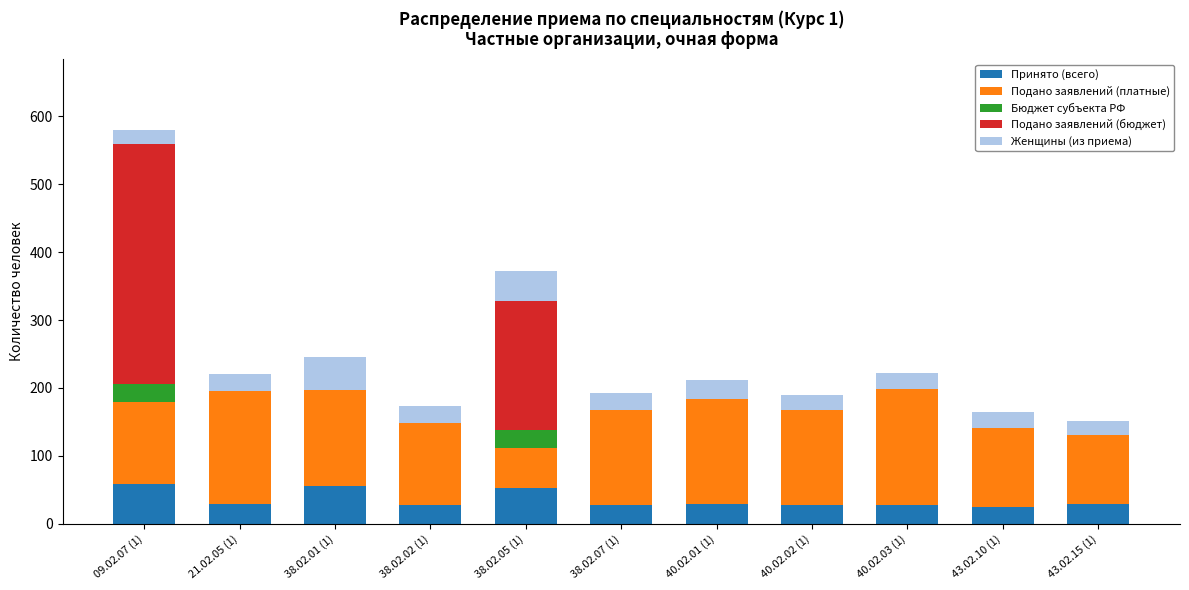

What is the maximum value for Принято (всего)?

59